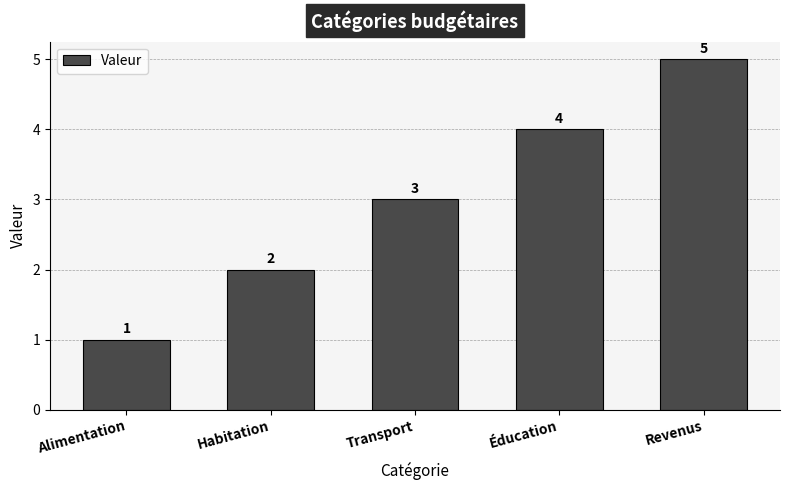

What is the label of the 5th bar from the left?

Revenus